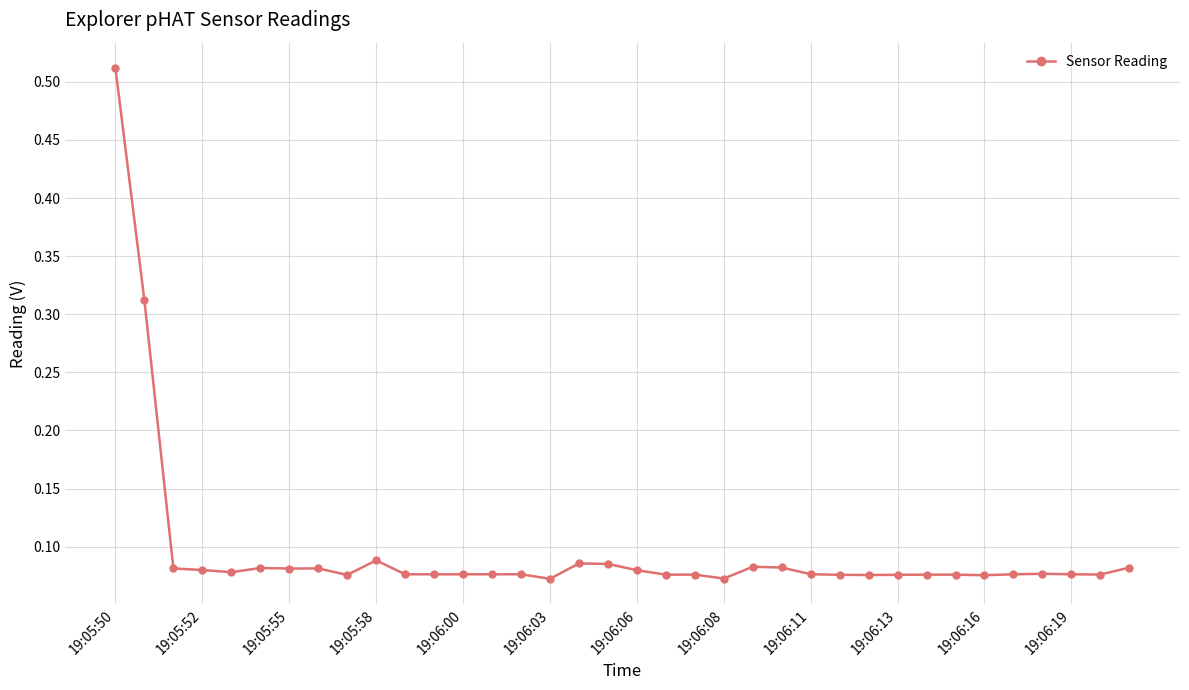

How many values are between 0 and 1?

36